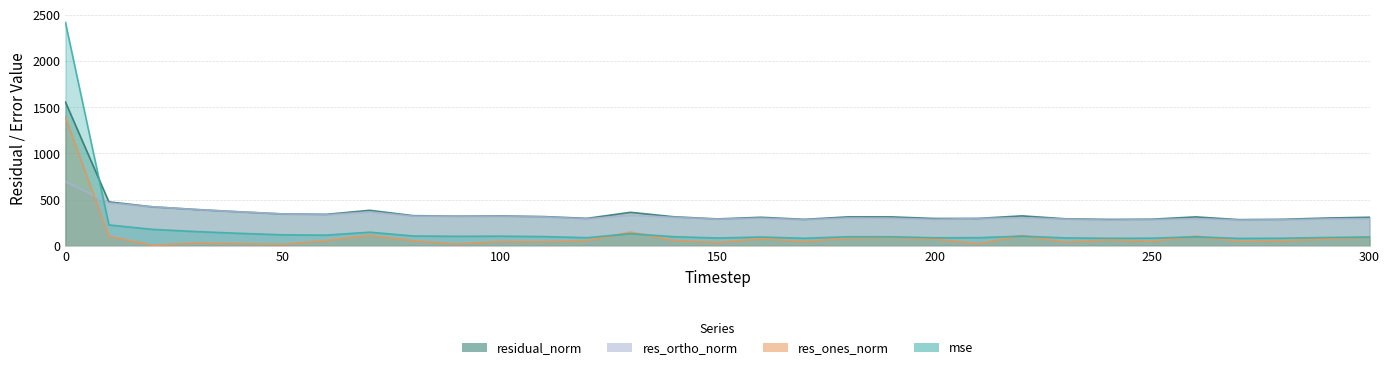

True or false: res_ortho_norm and residual_norm intersect in this chart.

False